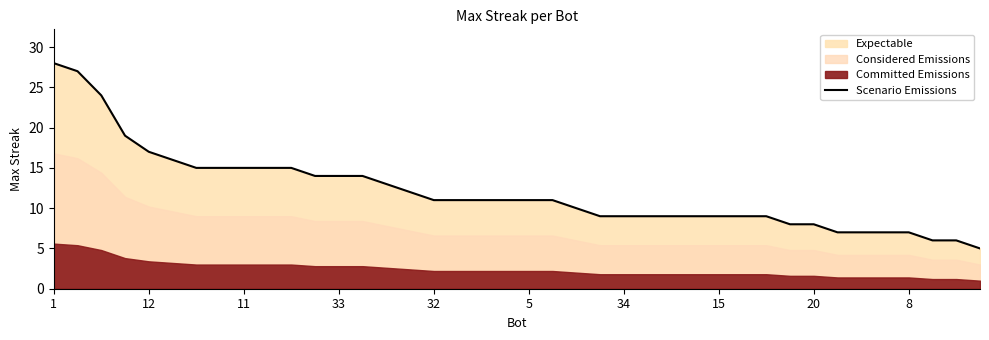

The value of Scenario Emissions at 11 is 15. True or false?

True